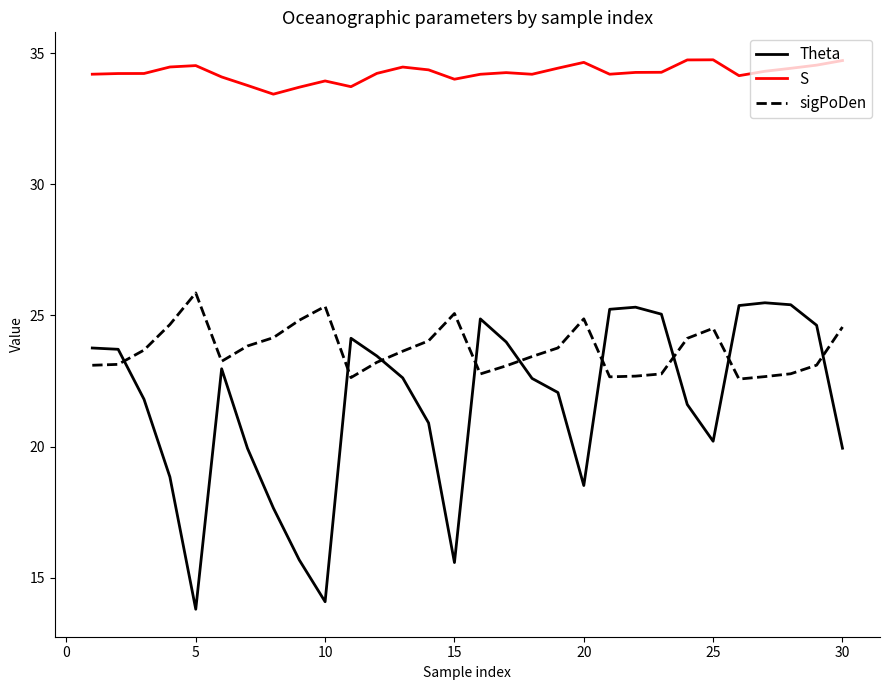

What is the average value of the sigPoDen series?

23.7